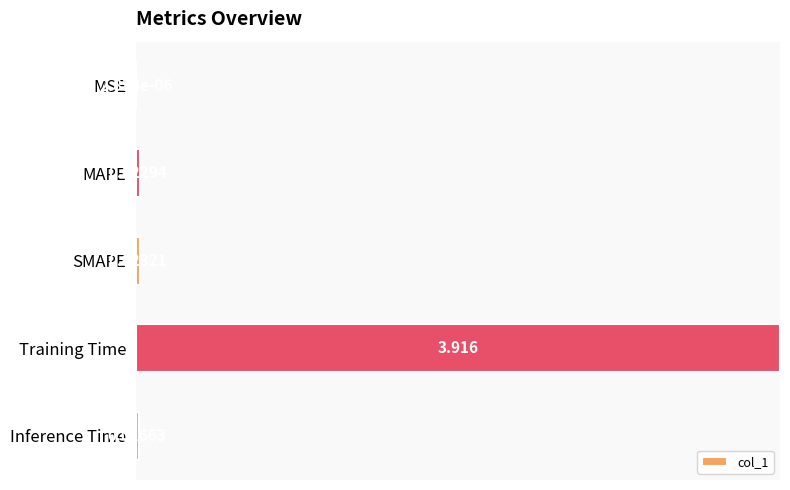

Where is the data nearest to the value 0?

MSE